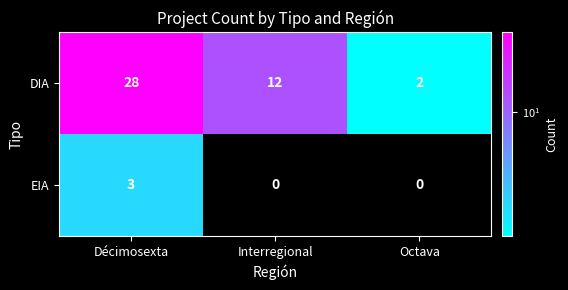

What is the spread (max minus min) of values at Interregional?

12